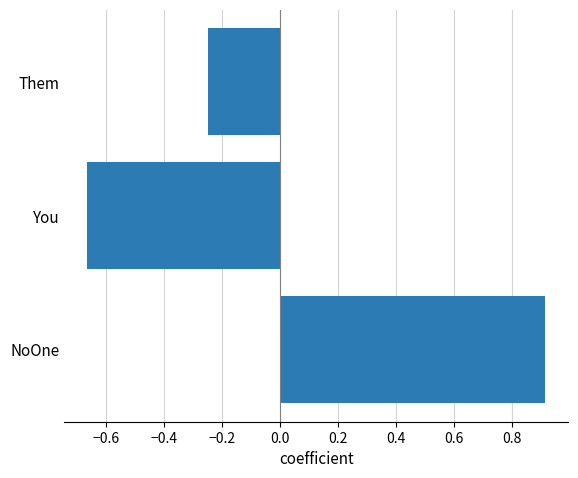

The chart shows a value of -0.1 at Them. True or false?

False